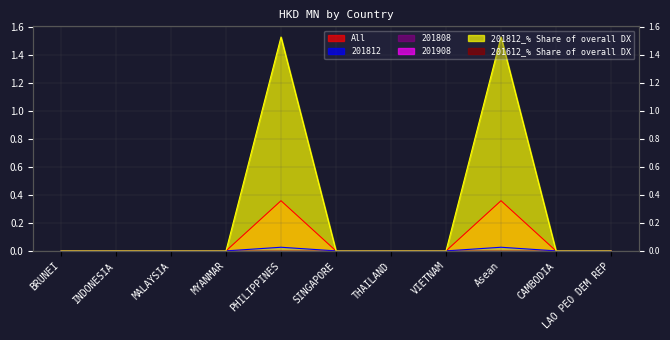

Reading left to right, extract all data points from this chart.

All: 0.0	0.0	0.0	0.0	0.4	0.0	0.0	0.0	0.4	0.0	0.0
201812: 0.0	0.0	0.0	0.0	0.0	0.0	0.0	0.0	0.0	0.0	0.0
201812_% Share of overall DX: 0.0	0.0	0.0	0.0	1.5	0.0	0.0	0.0	1.5	0.0	0.0